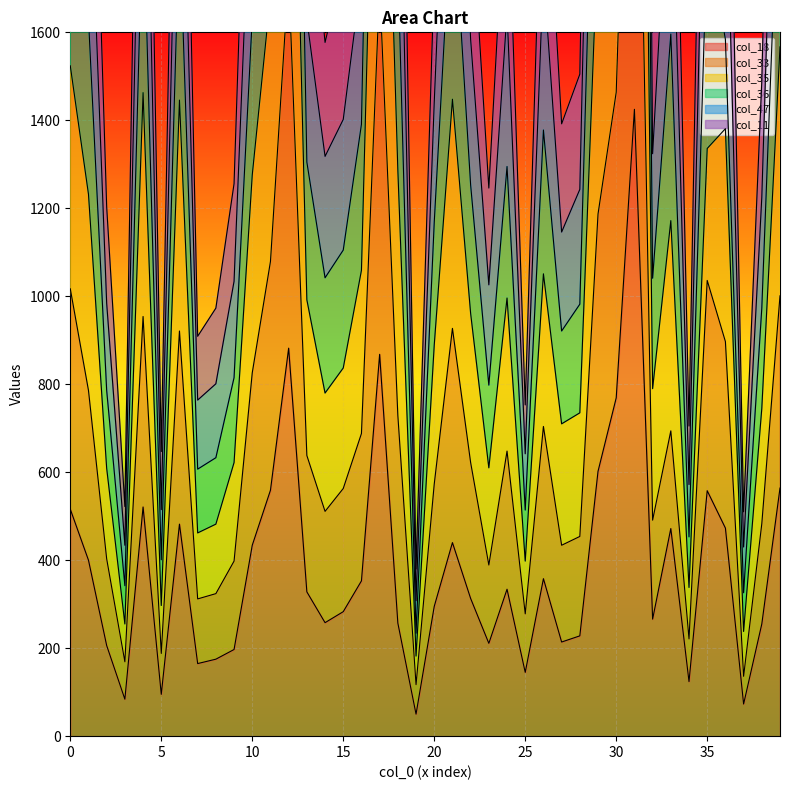

Which series has the largest range (max minus min)?

col_47